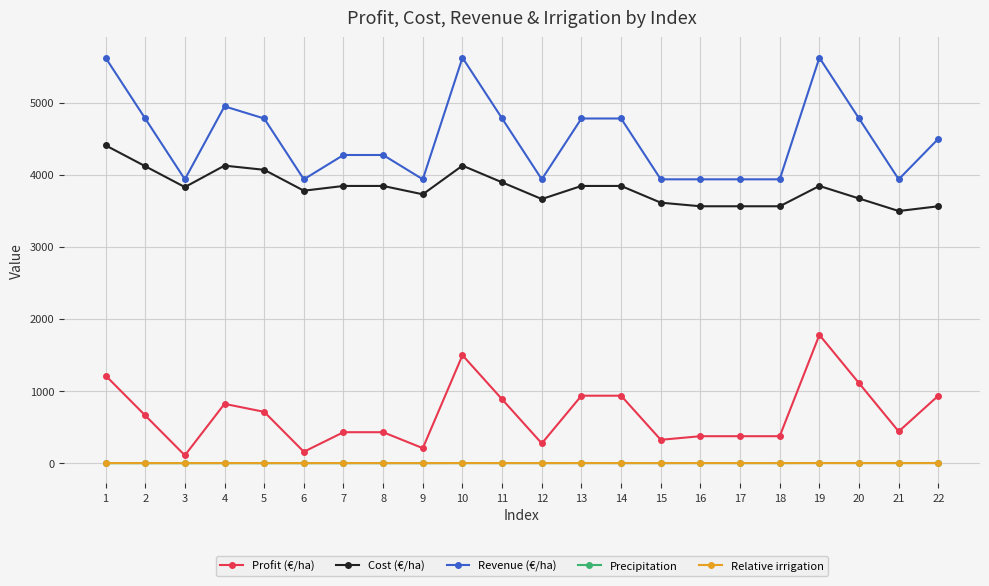

What is the sum of all Cost (€/ha) values?

84016.1